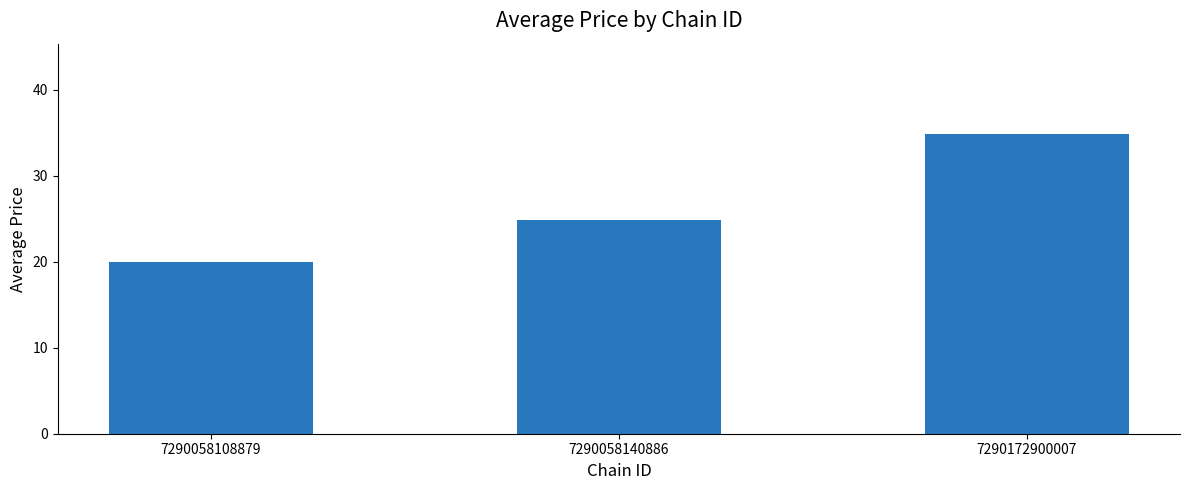

Between 7290172900007 and 7290058140886, which is larger?

7290172900007